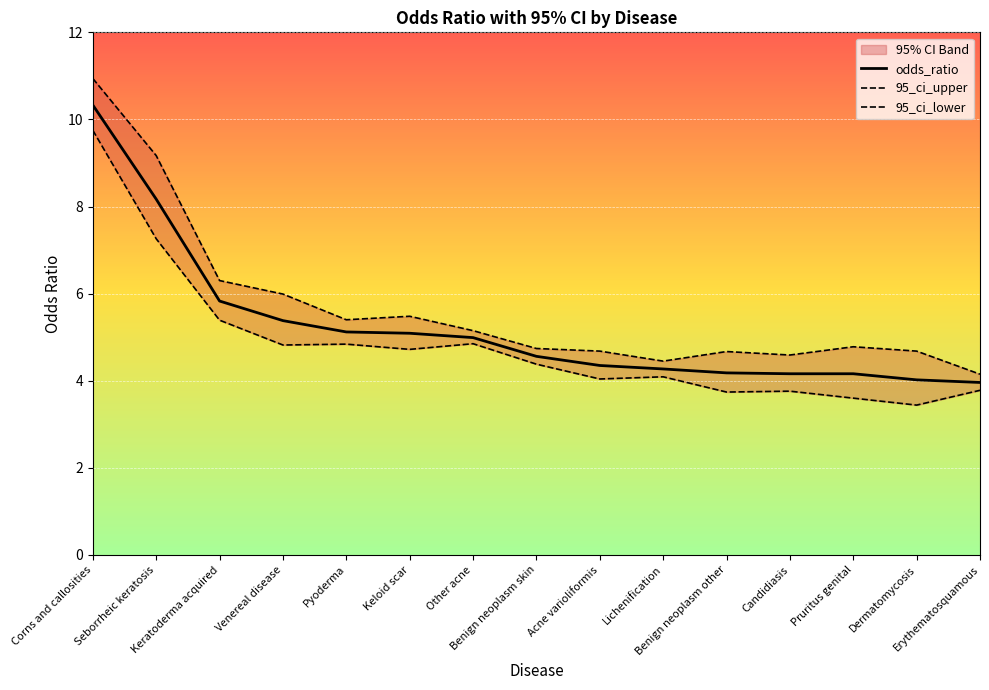

True or false: 95_ci_upper and 95_ci_lower intersect in this chart.

False